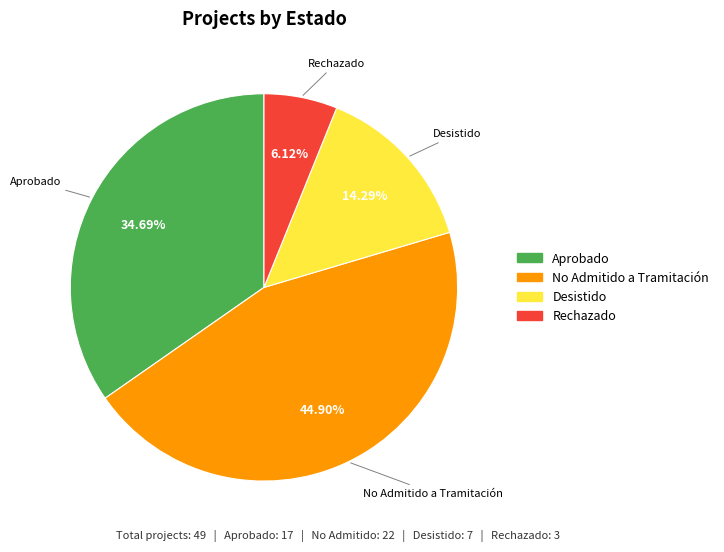

Is there any slice that represents more than half of the pie?

No